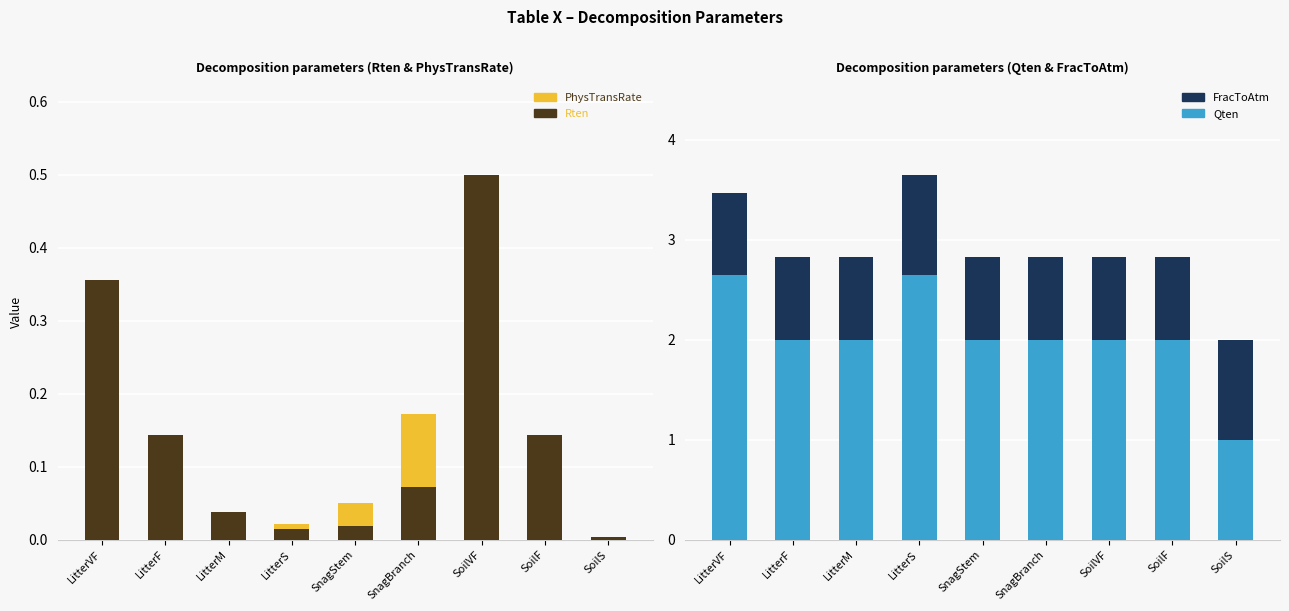

What is the approximate value of PhysTransRate at SnagBranch?

0.1